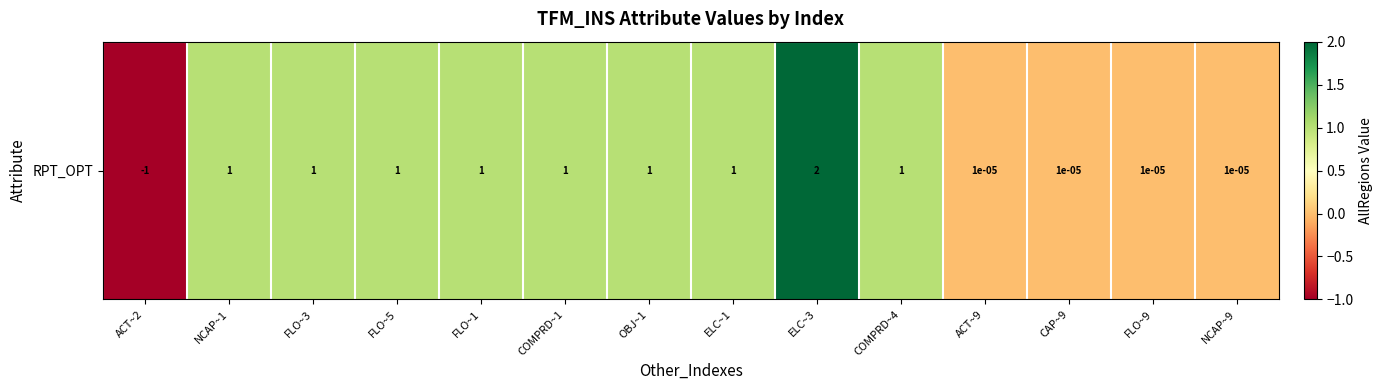

What is the sum of the values at ACT~2 and FLO~9?

-1.0